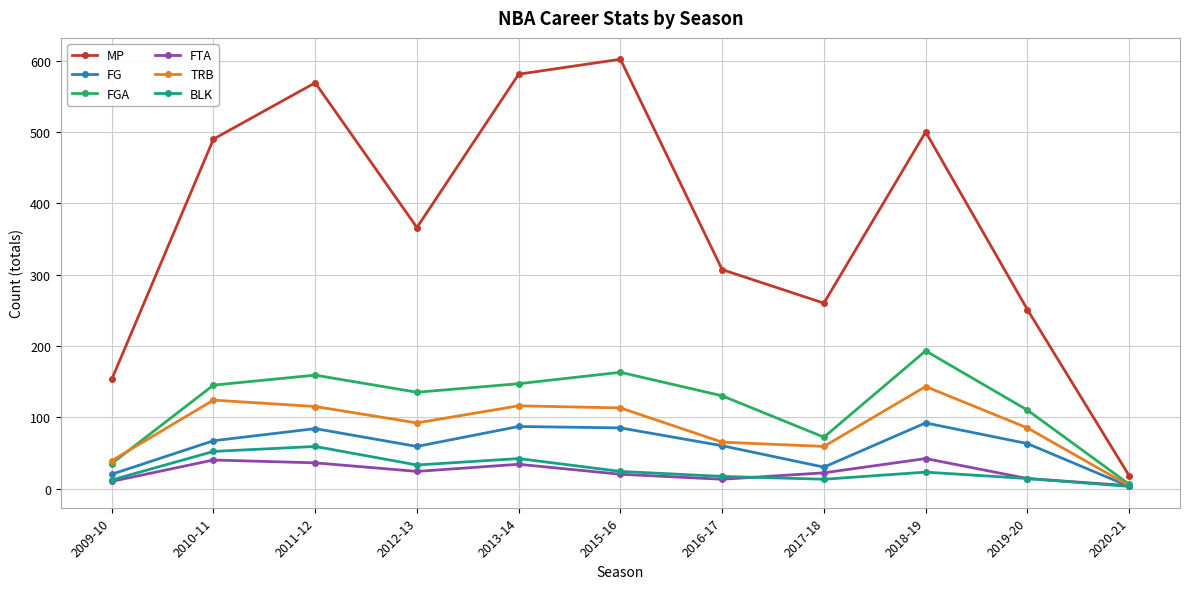

Which series has the largest range (max minus min)?

MP